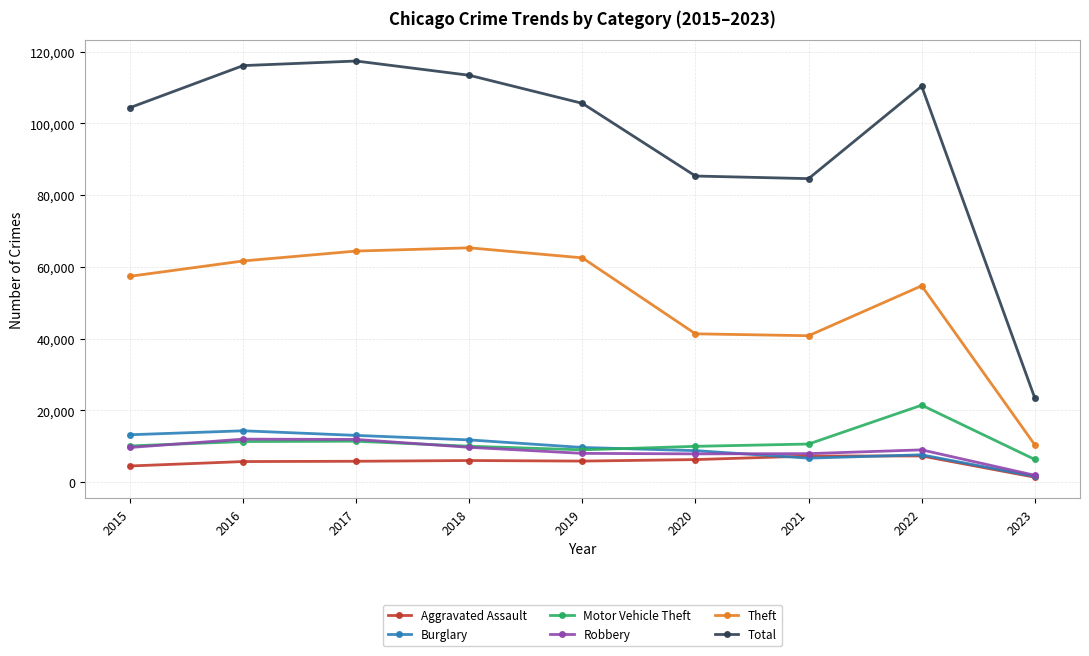

What is the sum of all Motor Vehicle Theft values?

99978